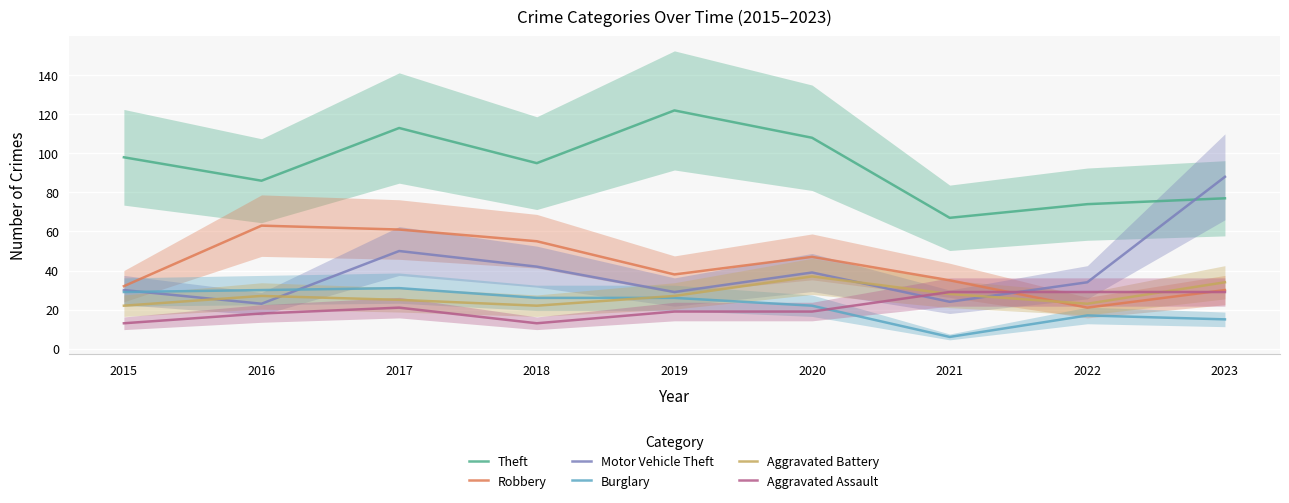

What is the total value across all series at 2018?

253